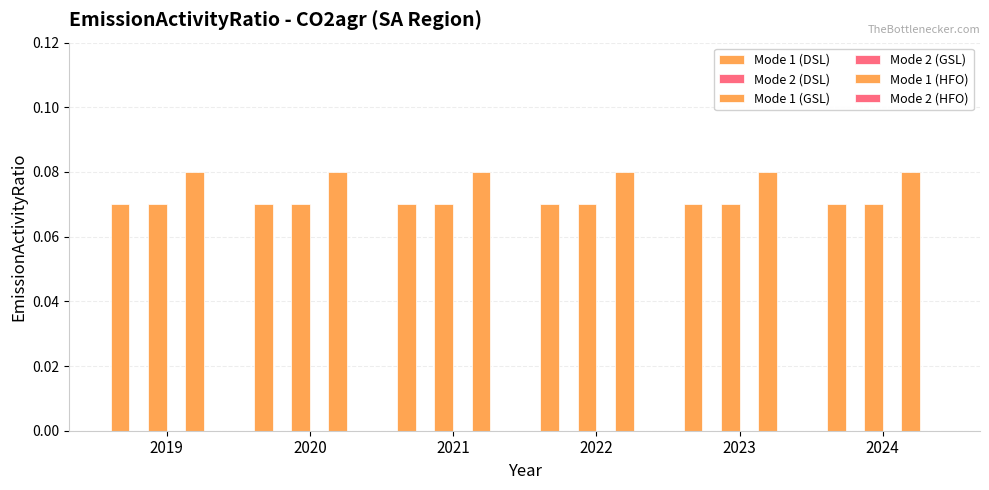

How many groups of bars are there?

6